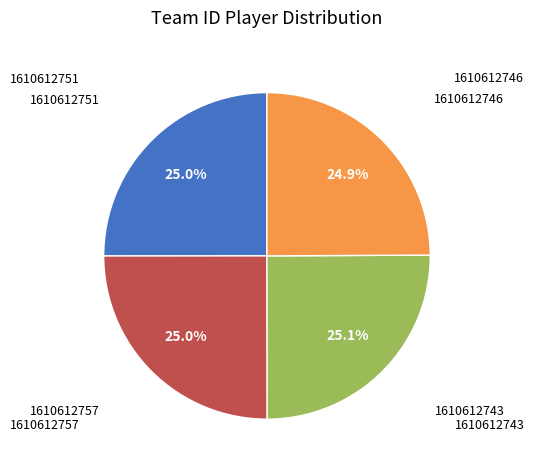

The 1610612746 slice represents 25% of the pie. True or false?

True